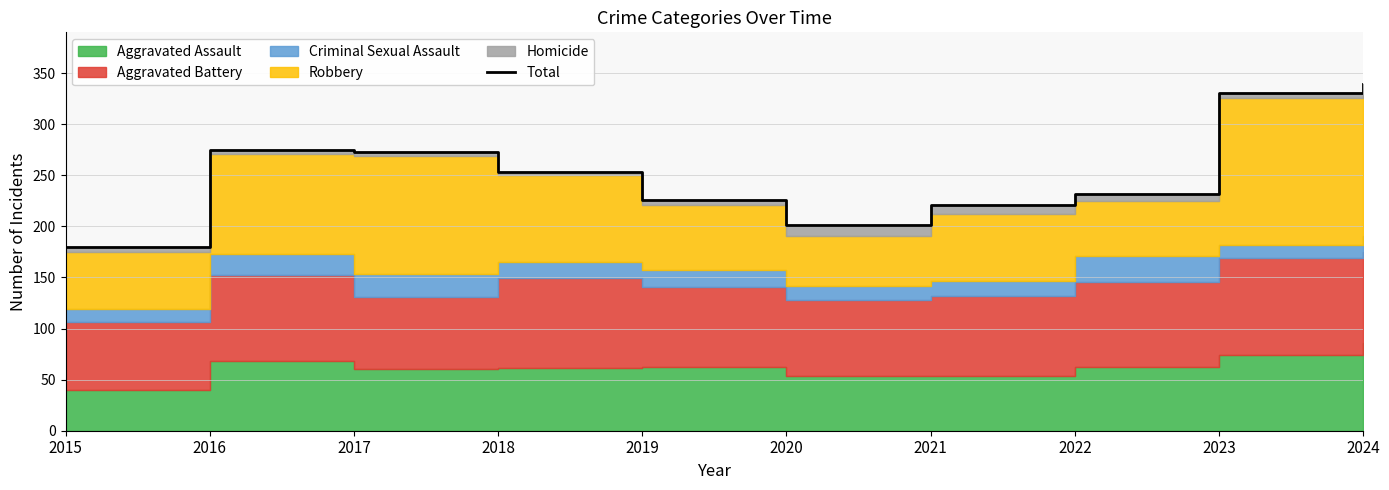

What is the difference between the second highest and second lowest values?

129